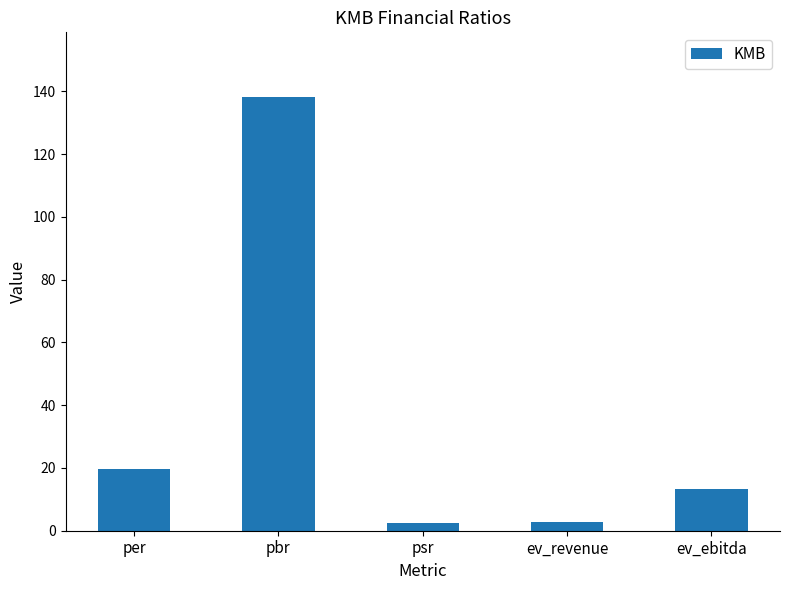

How many data points does each series have?

5